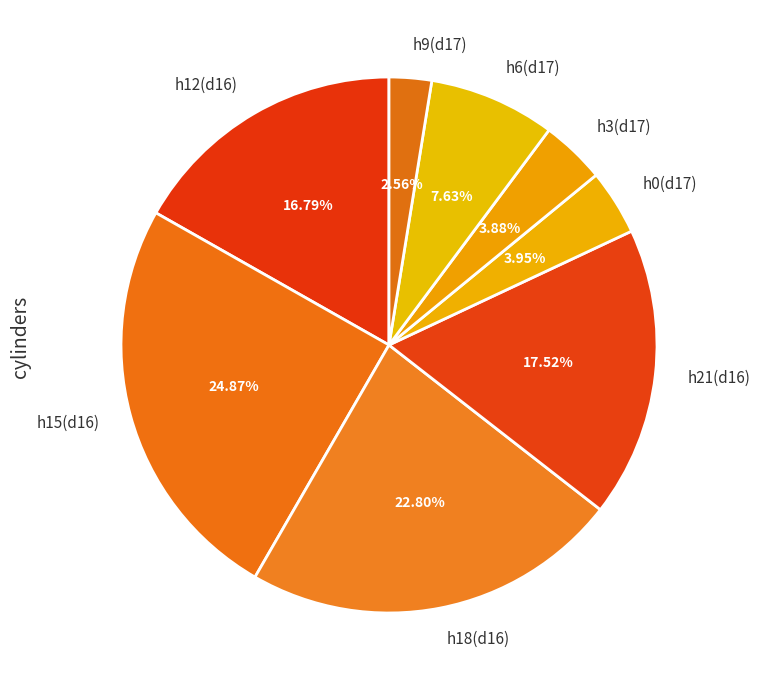

Is the sum of h21(d16) and h18(d16) greater than half?

No